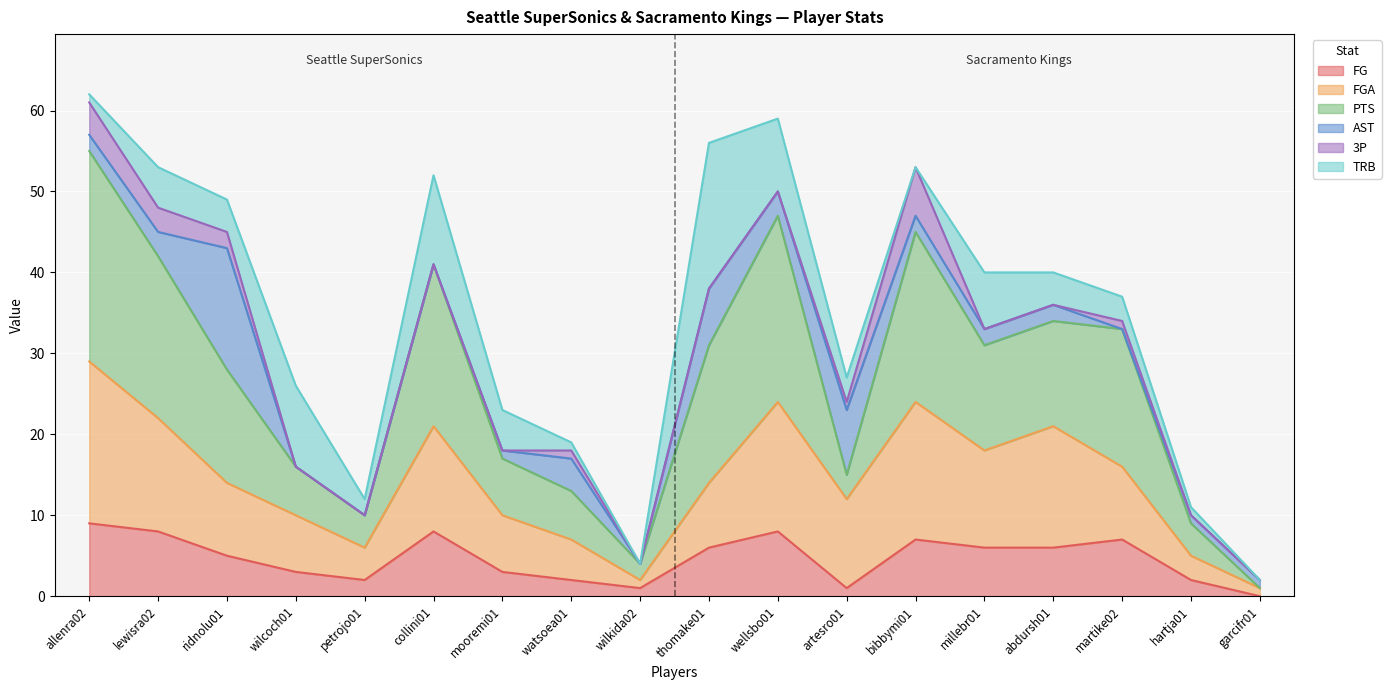

Which category has the lowest value in the FGA series?

garcifr01